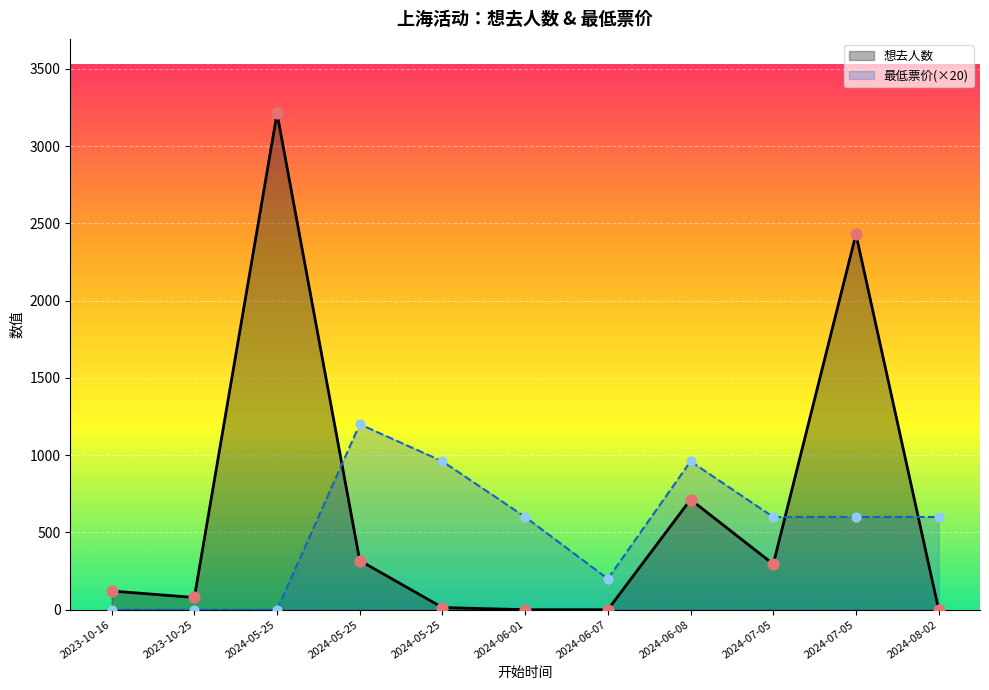

Which series has the largest total across all categories?

想去人数